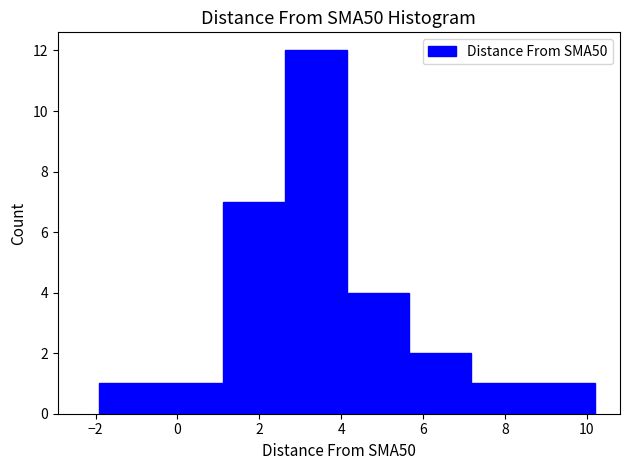

How tall is the bar that spans 1.2 to 2.6 on the x-axis? Neither the bar edges nor the heights are printed on the chart, so give them approximately, as read against the axes.

7